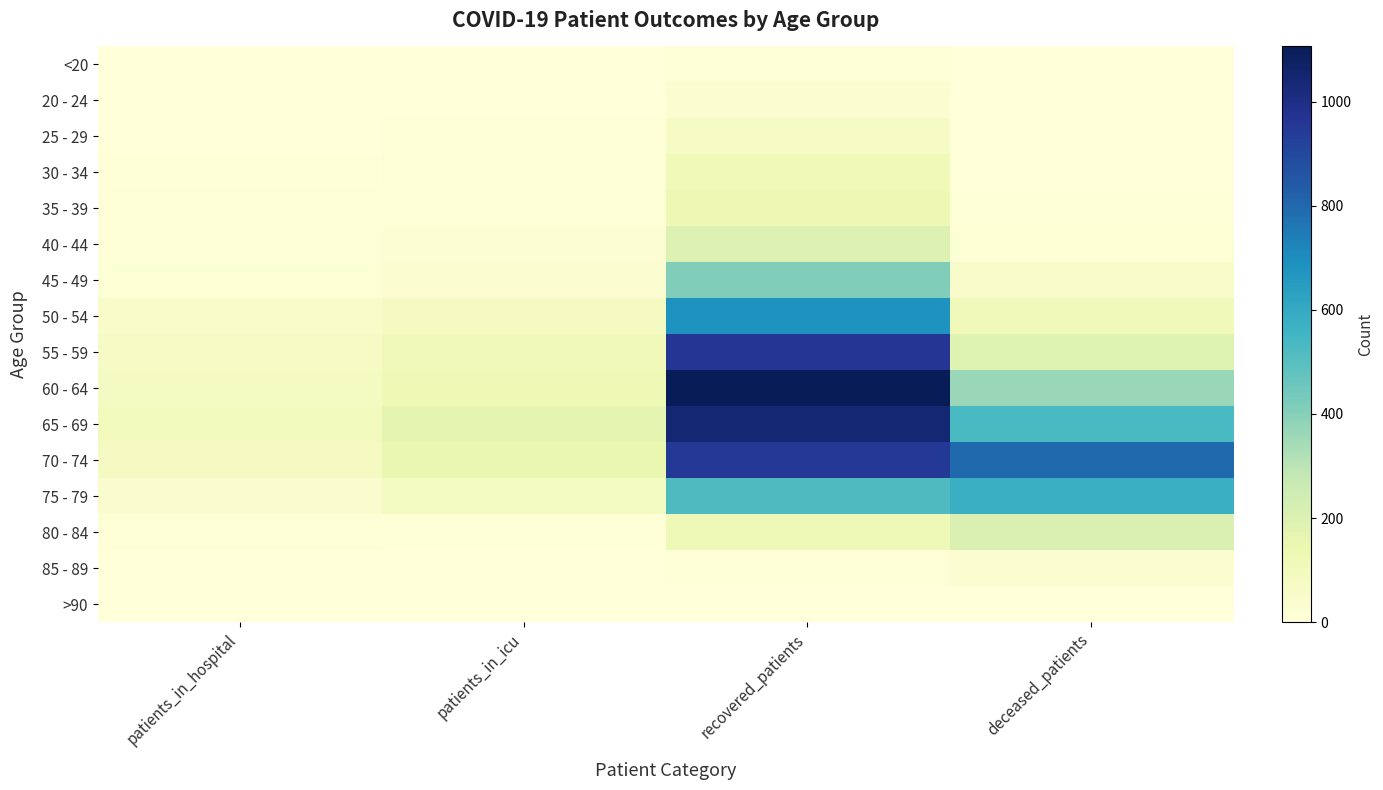

Reading right to left, transcribe all the data shown in this chart.

<20: deceased_patients=2	recovered_patients=17	patients_in_icu=1	patients_in_hospital=0
20 - 24: deceased_patients=0	recovered_patients=34	patients_in_icu=0	patients_in_hospital=3
25 - 29: deceased_patients=4	recovered_patients=66	patients_in_icu=6	patients_in_hospital=3
30 - 34: deceased_patients=3	recovered_patients=114	patients_in_icu=10	patients_in_hospital=8
35 - 39: deceased_patients=12	recovered_patients=129	patients_in_icu=15	patients_in_hospital=14
40 - 44: deceased_patients=18	recovered_patients=199	patients_in_icu=22	patients_in_hospital=16
45 - 49: deceased_patients=48	recovered_patients=413	patients_in_icu=31	patients_in_hospital=20
50 - 54: deceased_patients=108	recovered_patients=681	patients_in_icu=83	patients_in_hospital=54
55 - 59: deceased_patients=192	recovered_patients=963	patients_in_icu=112	patients_in_hospital=65
60 - 64: deceased_patients=363	recovered_patients=1106	patients_in_icu=121	patients_in_hospital=80
65 - 69: deceased_patients=532	recovered_patients=1045	patients_in_icu=168	patients_in_hospital=94
70 - 74: deceased_patients=795	recovered_patients=952	patients_in_icu=149	patients_in_hospital=83
75 - 79: deceased_patients=575	recovered_patients=520	patients_in_icu=78	patients_in_hospital=39
80 - 84: deceased_patients=208	recovered_patients=120	patients_in_icu=7	patients_in_hospital=9
85 - 89: deceased_patients=33	recovered_patients=15	patients_in_icu=0	patients_in_hospital=3
>90: deceased_patients=2	recovered_patients=3	patients_in_icu=0	patients_in_hospital=1